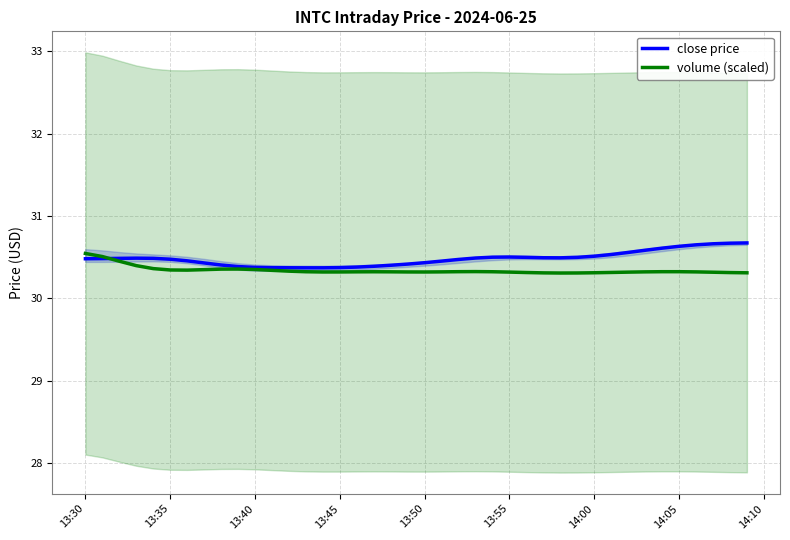

What is the minimum value for volume (scaled)?

30.3